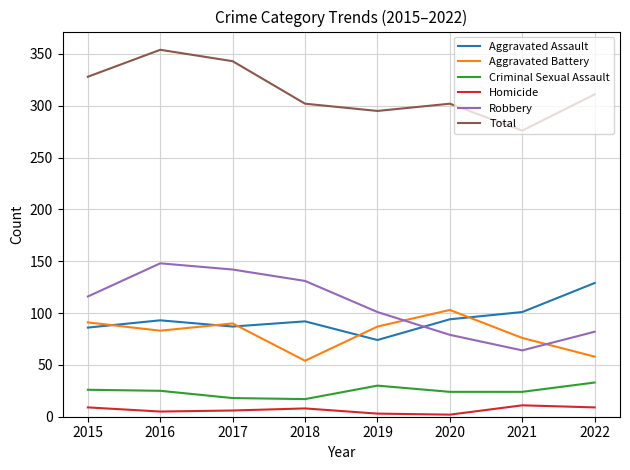

List the series in order of their peak value, lowest first.

Homicide, Criminal Sexual Assault, Aggravated Battery, Aggravated Assault, Robbery, Total